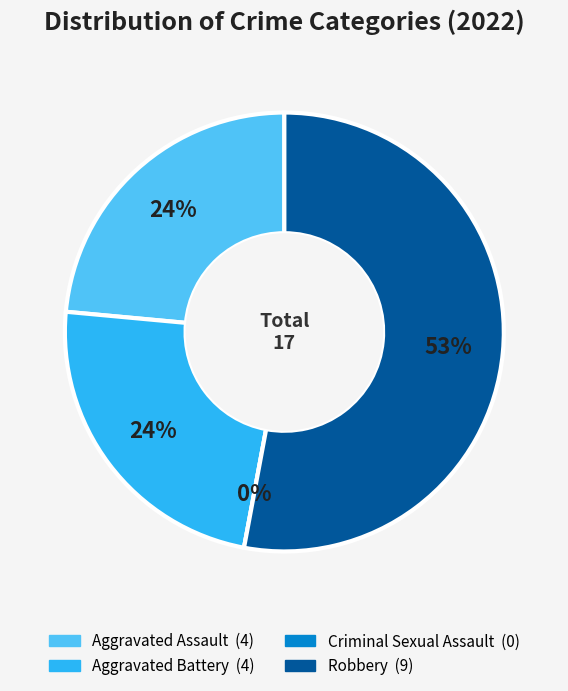

Which slice is the largest?

Robbery